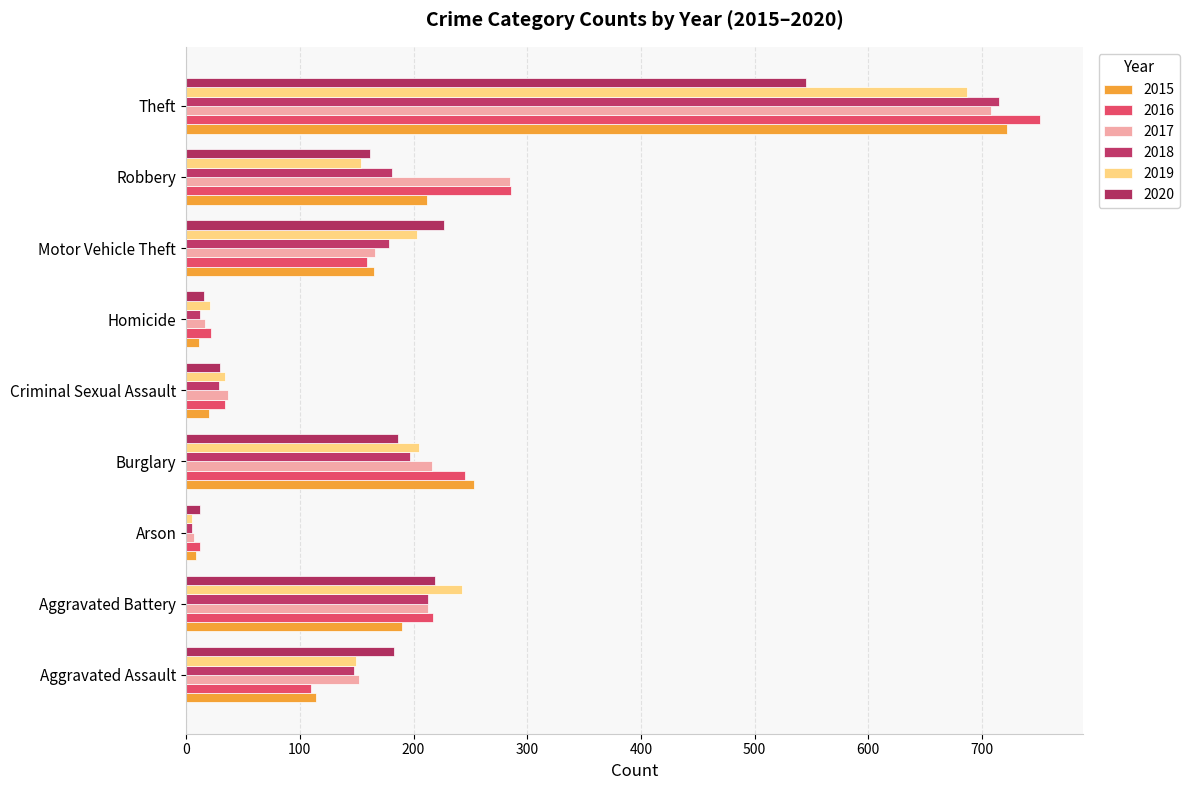

Reading right to left, what are all the values shown in this chart?

2015: Theft=722	Robbery=212	Motor Vehicle Theft=165	Homicide=11	Criminal Sexual Assault=20	Burglary=253	Arson=9	Aggravated Battery=190	Aggravated Assault=114
2016: Theft=751	Robbery=286	Motor Vehicle Theft=159	Homicide=22	Criminal Sexual Assault=34	Burglary=245	Arson=12	Aggravated Battery=217	Aggravated Assault=110
2017: Theft=708	Robbery=285	Motor Vehicle Theft=166	Homicide=17	Criminal Sexual Assault=37	Burglary=216	Arson=7	Aggravated Battery=213	Aggravated Assault=152
2018: Theft=715	Robbery=181	Motor Vehicle Theft=178	Homicide=12	Criminal Sexual Assault=29	Burglary=197	Arson=5	Aggravated Battery=213	Aggravated Assault=148
2019: Theft=687	Robbery=154	Motor Vehicle Theft=203	Homicide=21	Criminal Sexual Assault=34	Burglary=205	Arson=5	Aggravated Battery=243	Aggravated Assault=149
2020: Theft=545	Robbery=162	Motor Vehicle Theft=227	Homicide=16	Criminal Sexual Assault=30	Burglary=186	Arson=12	Aggravated Battery=219	Aggravated Assault=183